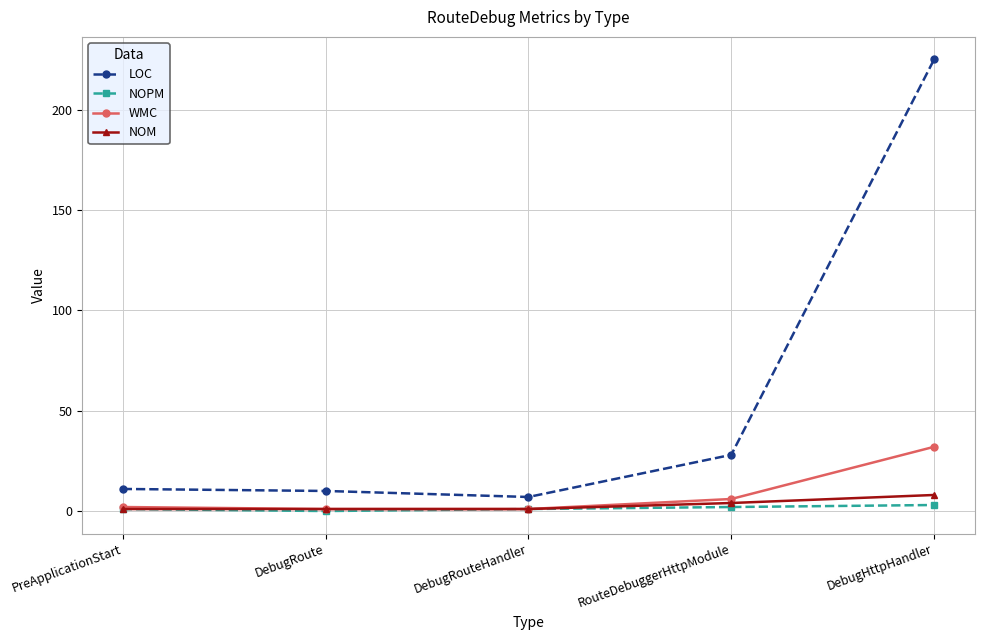

How many lines are shown in the chart?

4